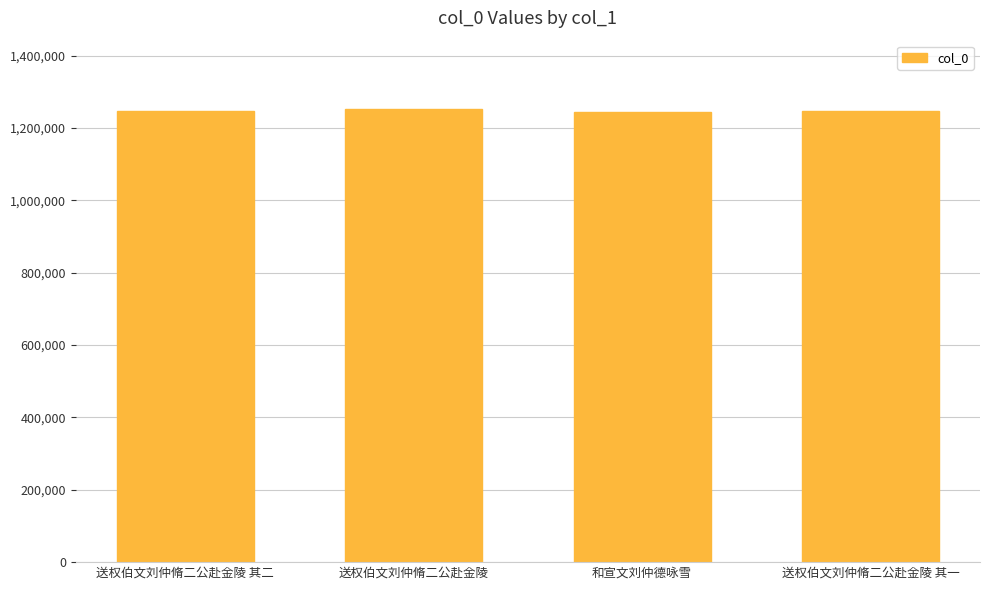

What is the sum of all values?

4992428